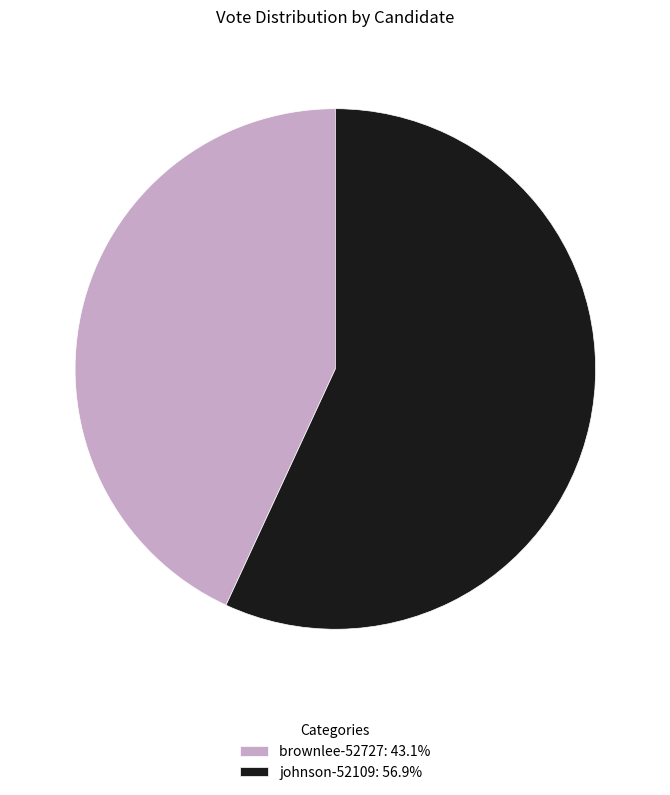

How many segments does this pie chart have?

2